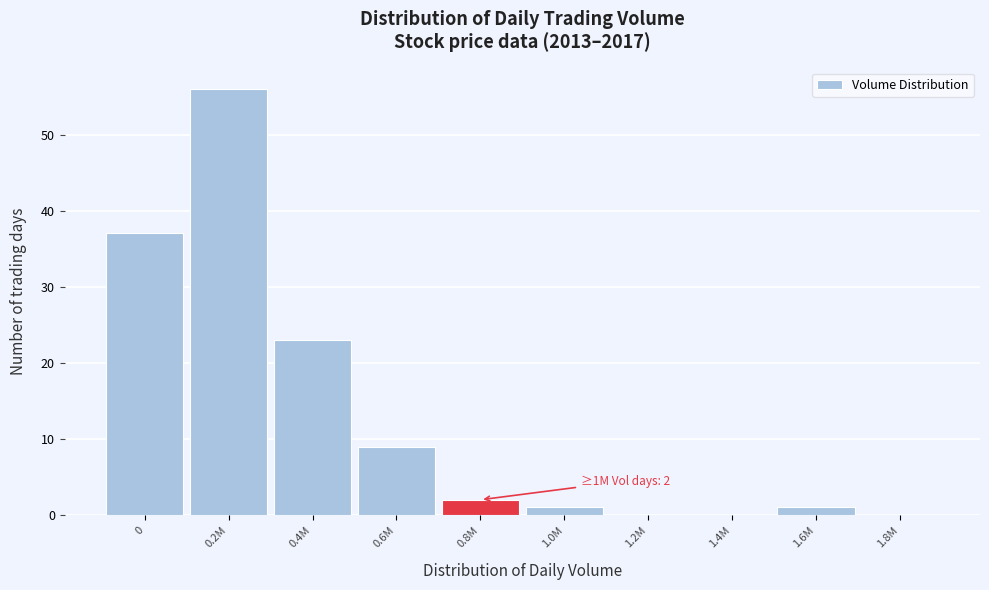

Reading left to right, list all the values displayed in this chart.

0=37	0.2M=56	0.4M=23	0.6M=9	0.8M=2	1.0M=1	1.2M=0	1.4M=0	1.6M=1	1.8M=0